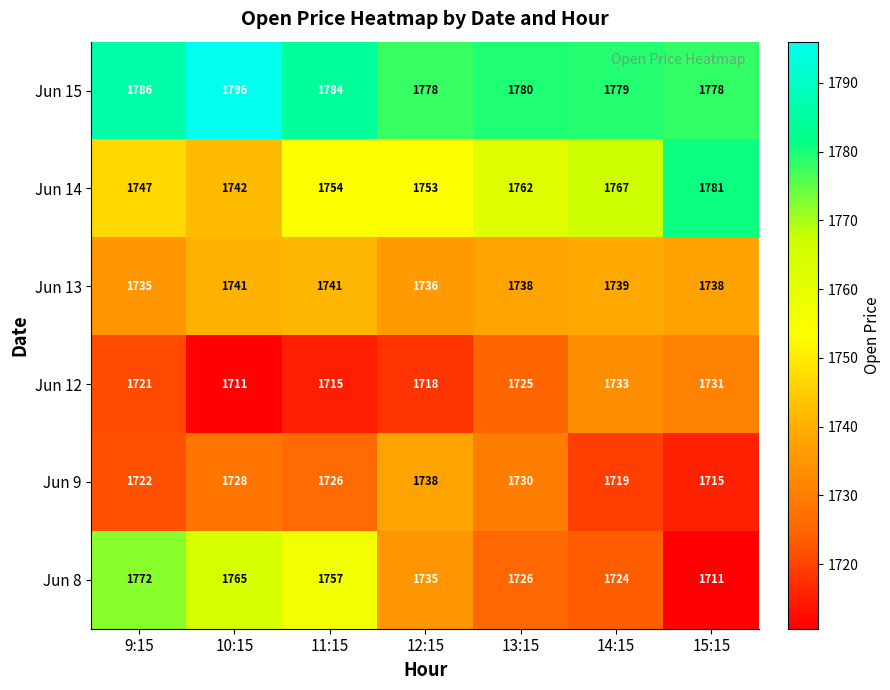

True or false: Jun 13 has a value of 1738 at 15:15.

True